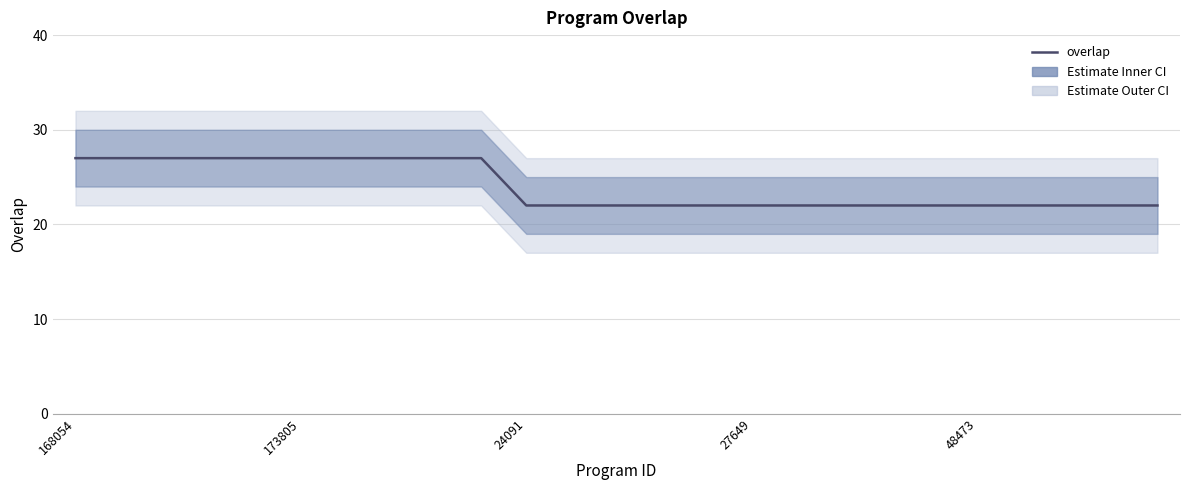

What is the value of the 7th point from the left?

27